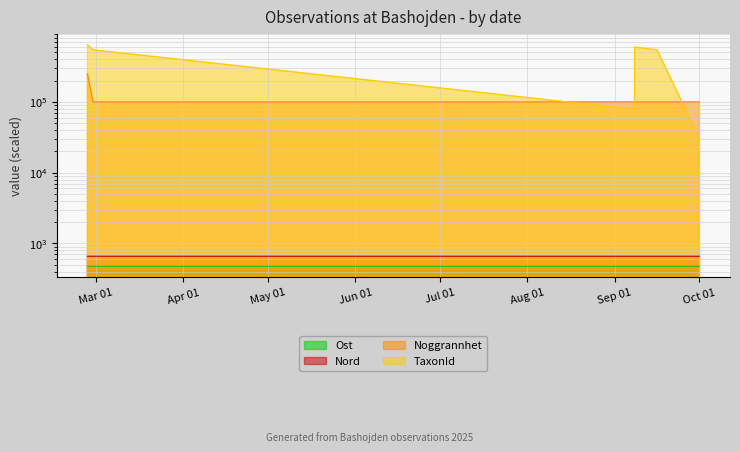

Rank the series at 2025-09-08 from highest to lowest value.

Noggrannhet, TaxonId, Nord, Ost